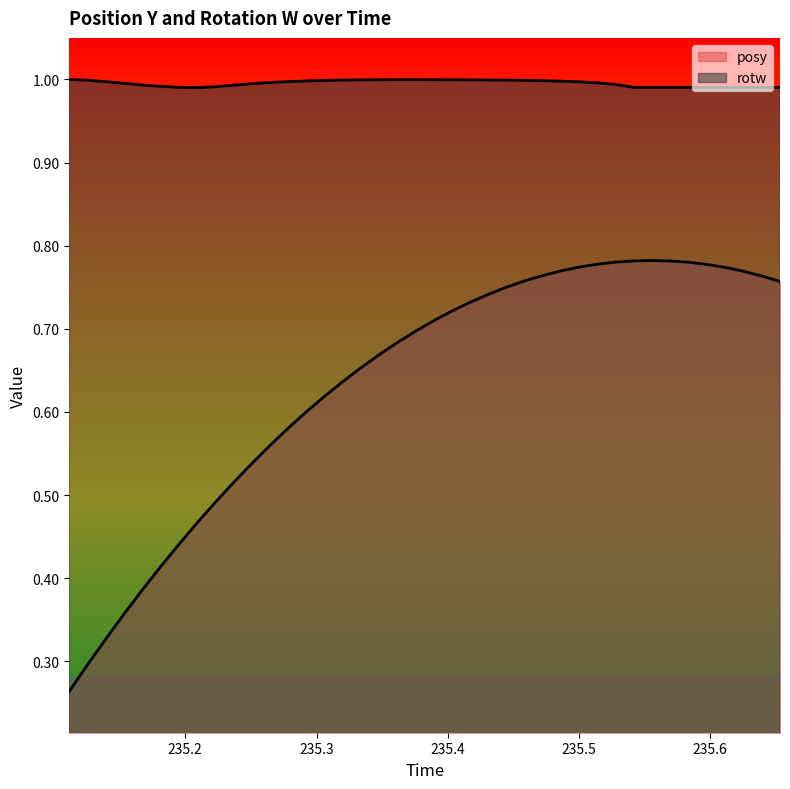

List the series in order of their peak value, lowest first.

posy, rotw